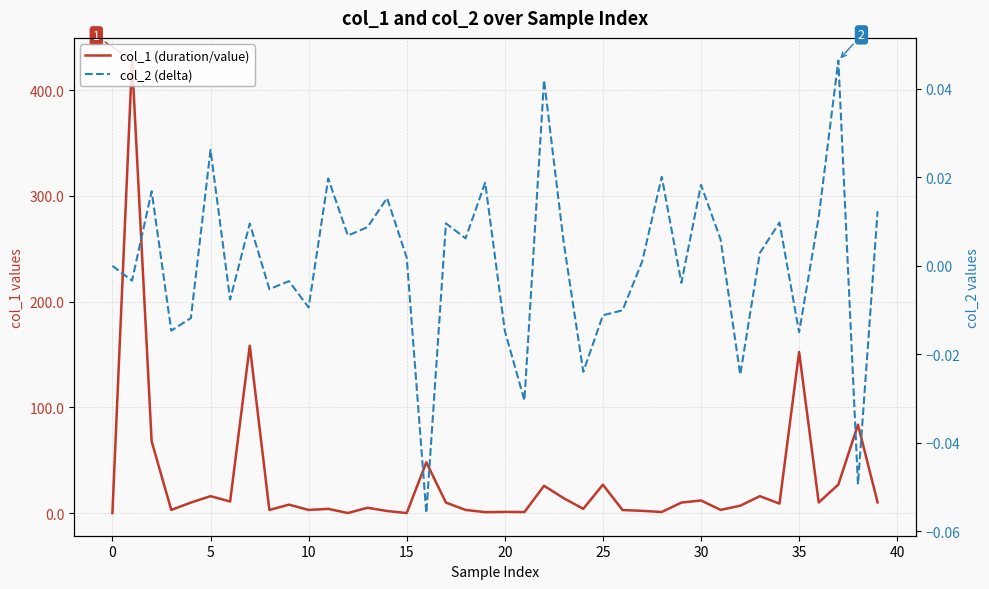

Rank the series by their maximum value, from highest to lowest.

col_1 (duration/value), col_2 (delta)